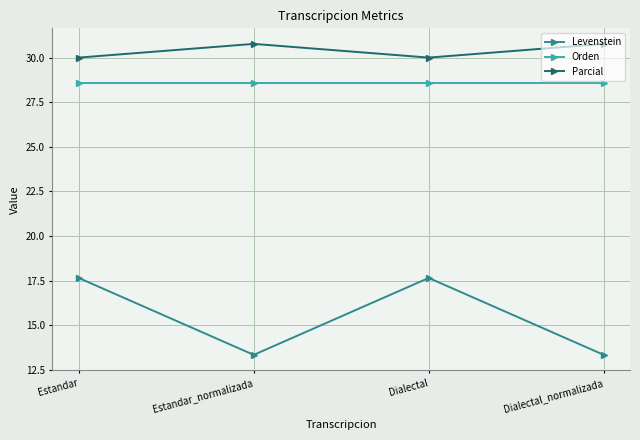

True or false: Orden and Levenstein intersect in this chart.

False